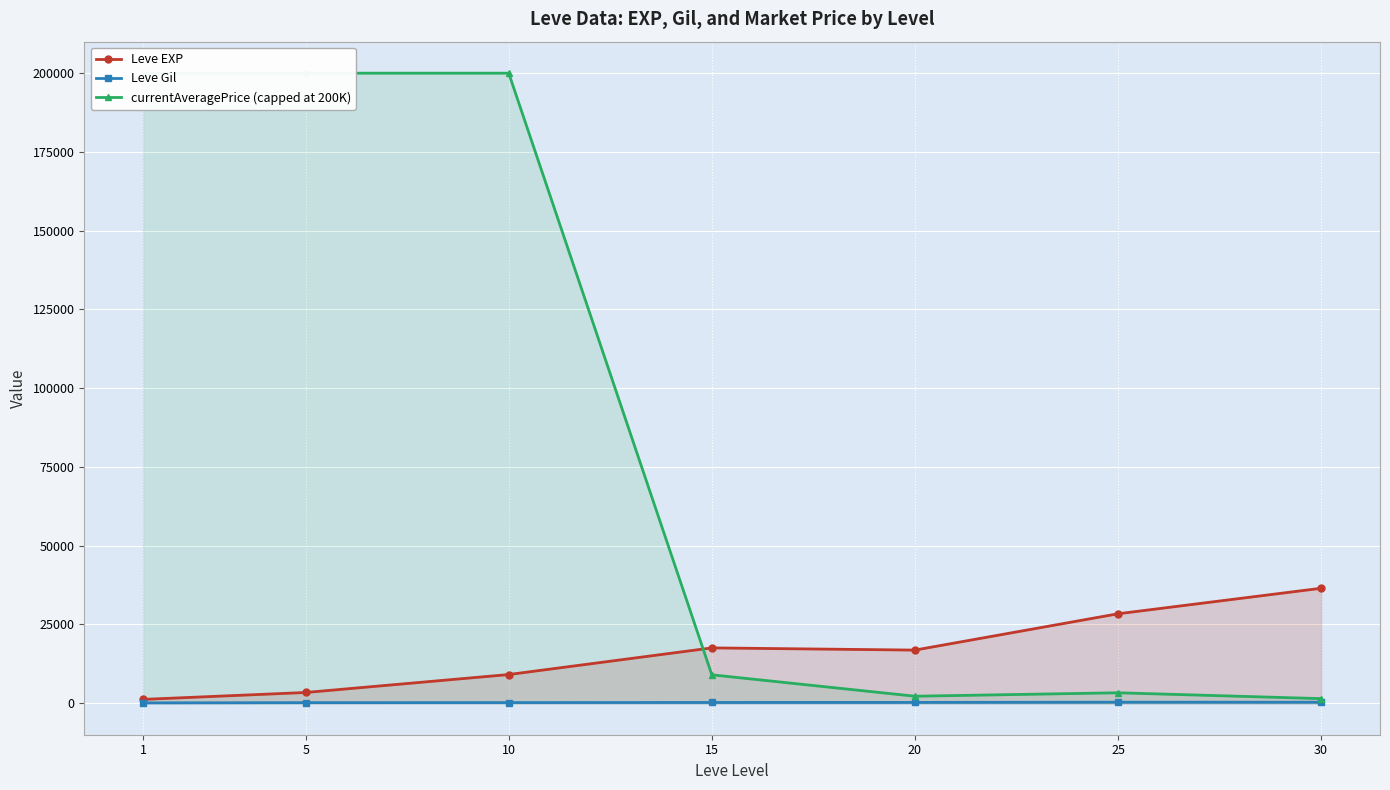

Rank the categories by currentAveragePrice (capped at 200K) value from highest to lowest.

1, 5, 10, 15, 25, 20, 30